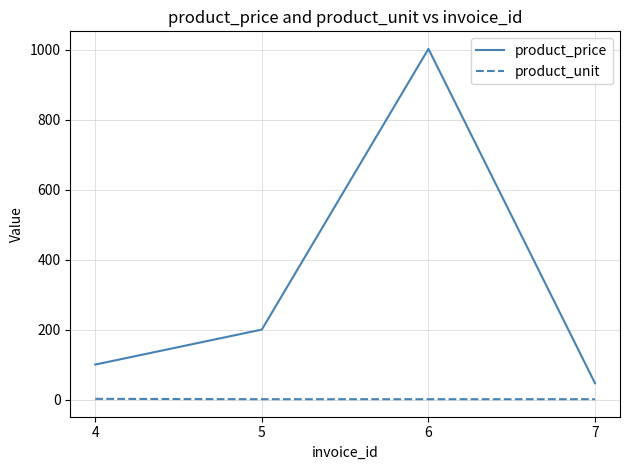

The value of product_price at 4 is 40.5. True or false?

False